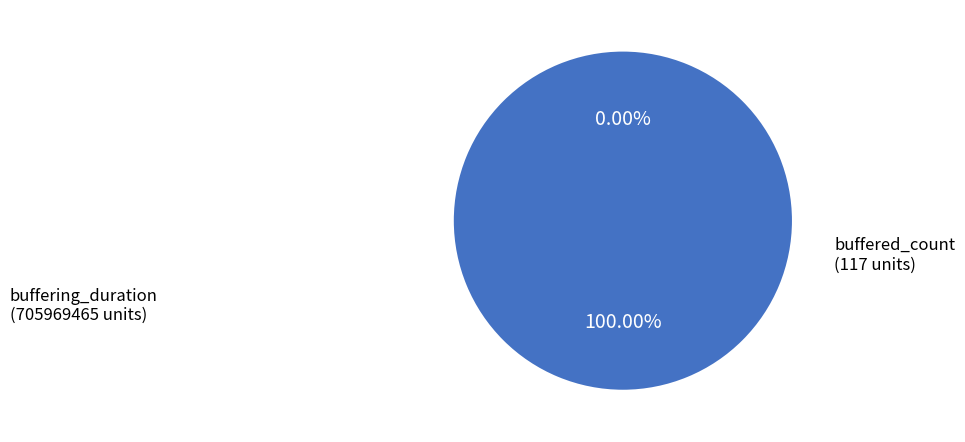

To the nearest percent, what is the difference between the largest and smallest slice percentages?

100%